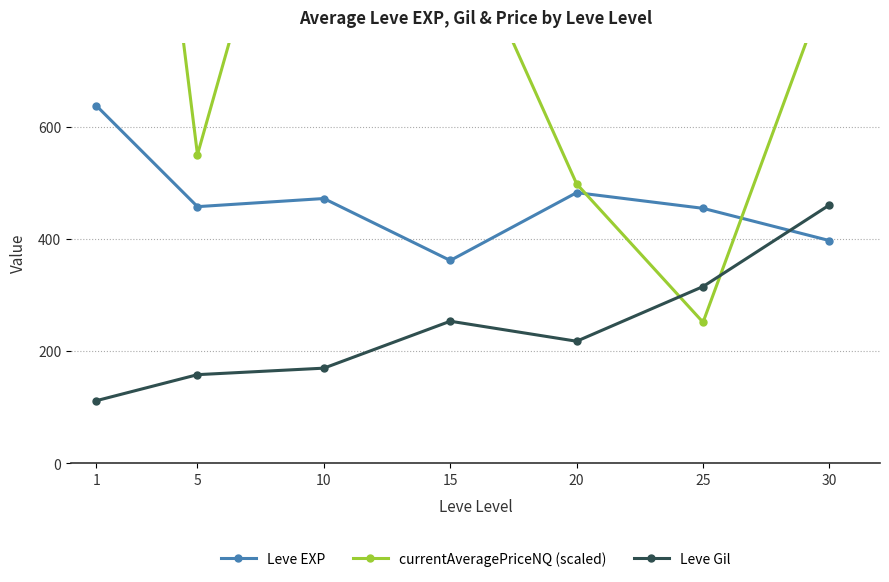

How many data points in currentAveragePriceNQ (scaled) are above 864?

3